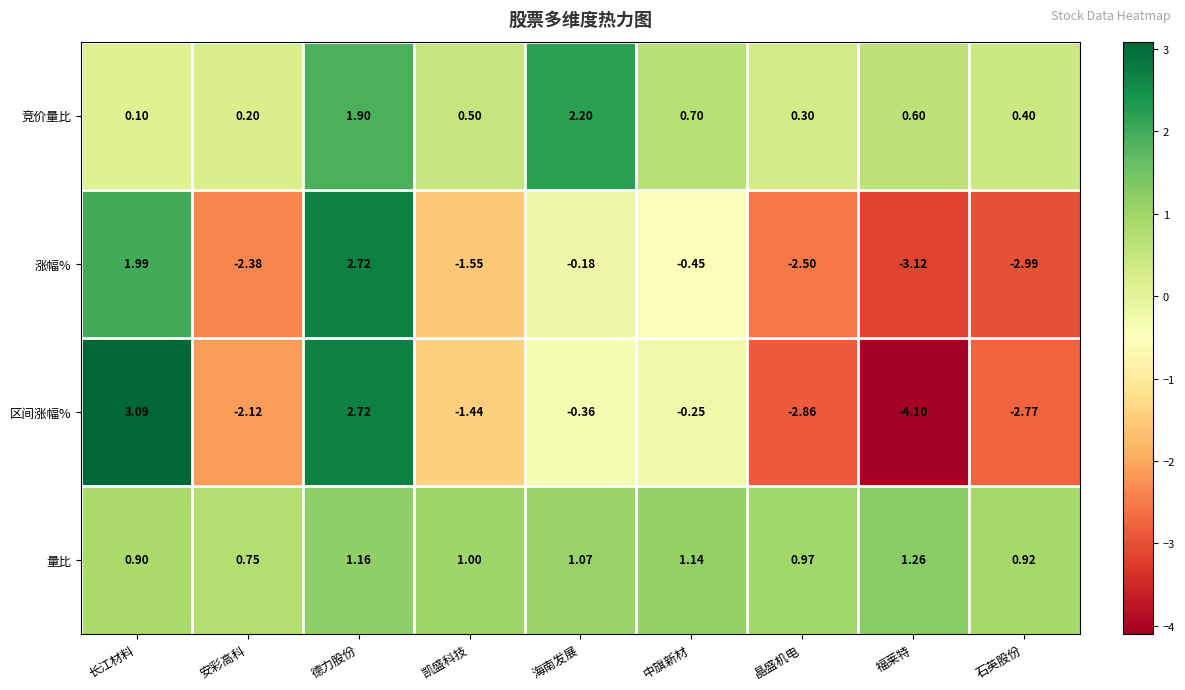

At which label does 区间涨幅% reach its peak?

长江材料